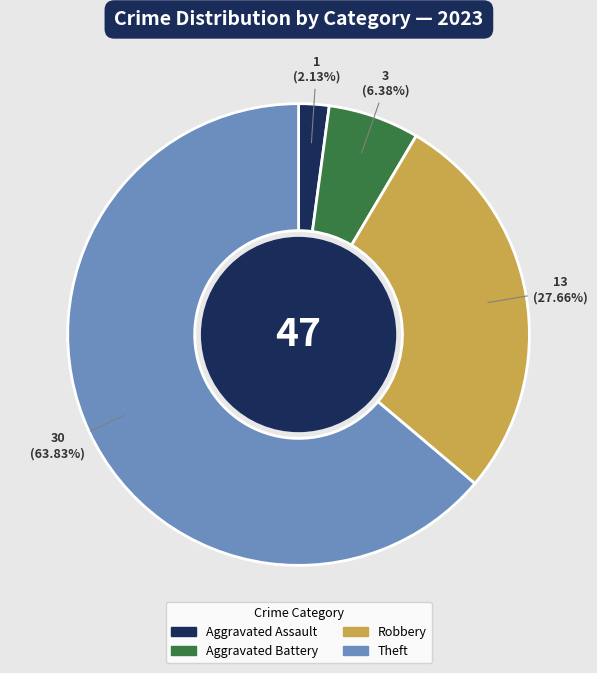

What is the largest slice in the pie chart?

Theft